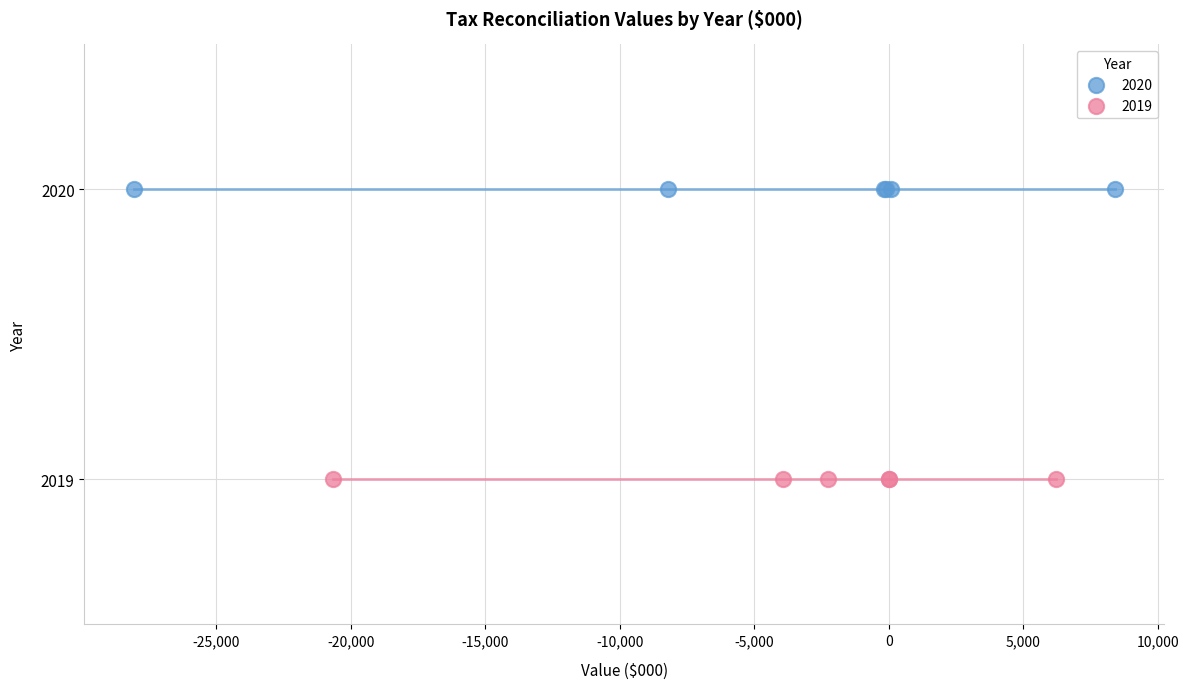

What are all the series names shown in the legend?

2020, 2019